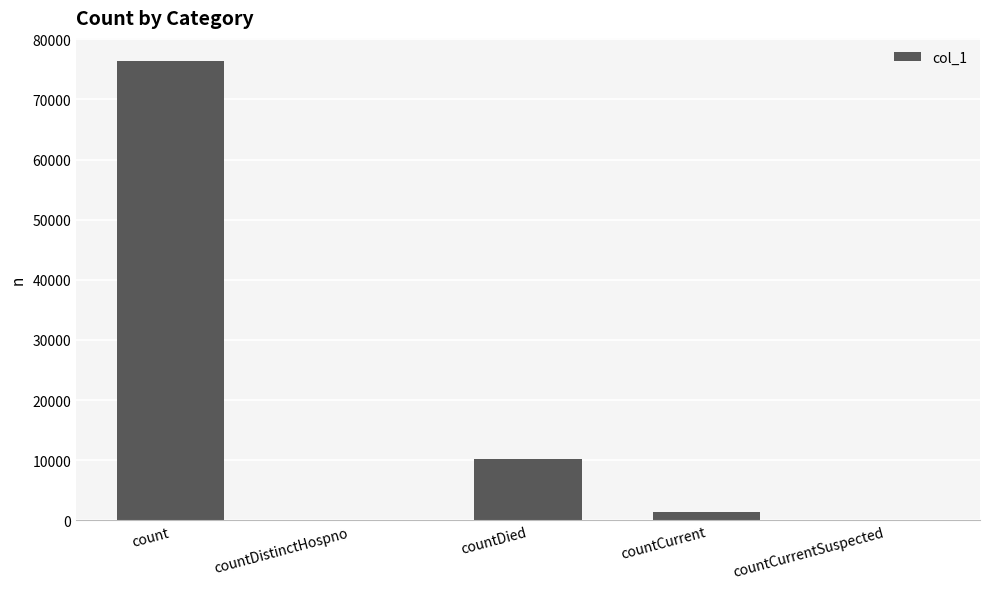

Count the number of categories in the chart.

5